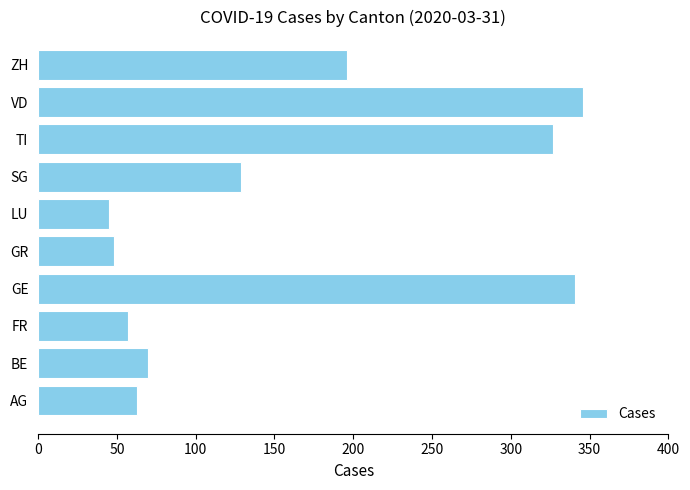

What is the minimum value shown in the chart?

45